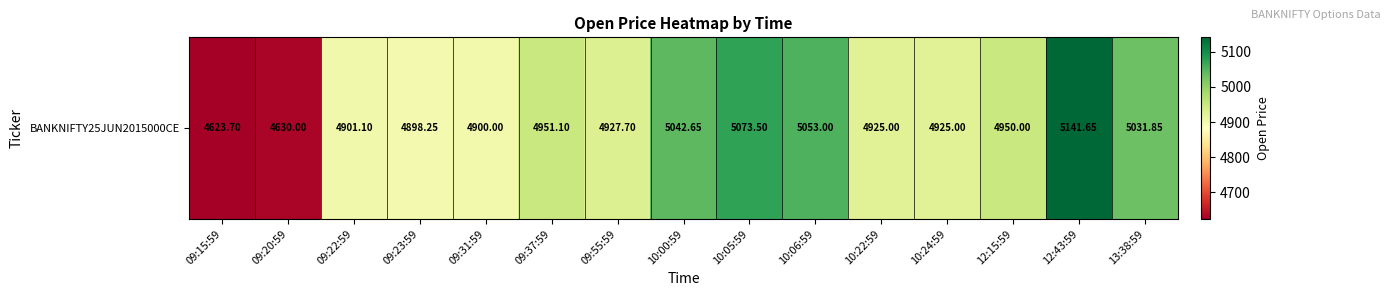

Reading right to left, list all the values displayed in this chart.

13:38:59=5031.9	12:43:59=5141.6	12:15:59=4950.0	10:24:59=4925.0	10:22:59=4925.0	10:06:59=5053.0	10:05:59=5073.5	10:00:59=5042.6	09:55:59=4927.7	09:37:59=4951.1	09:31:59=4900.0	09:23:59=4898.2	09:22:59=4901.1	09:20:59=4630.0	09:15:59=4623.7